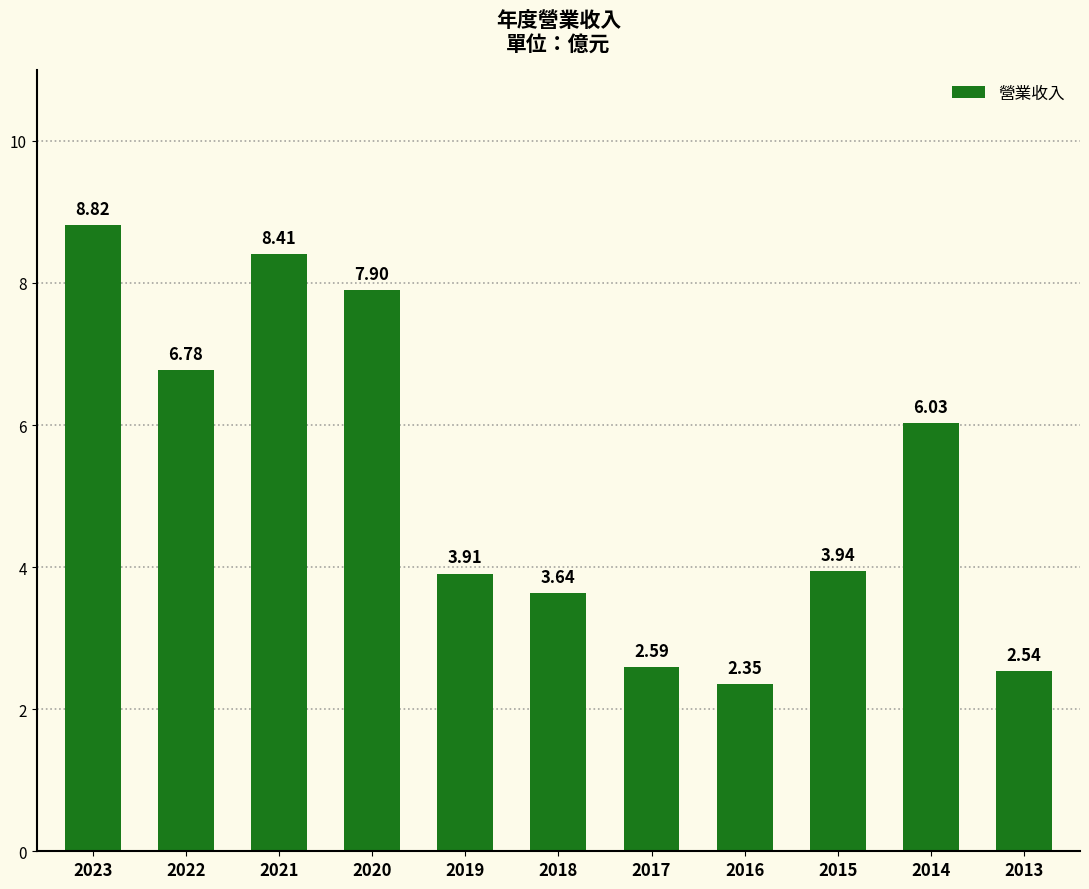

Is it true that the value at 2021 is 8.4?

True